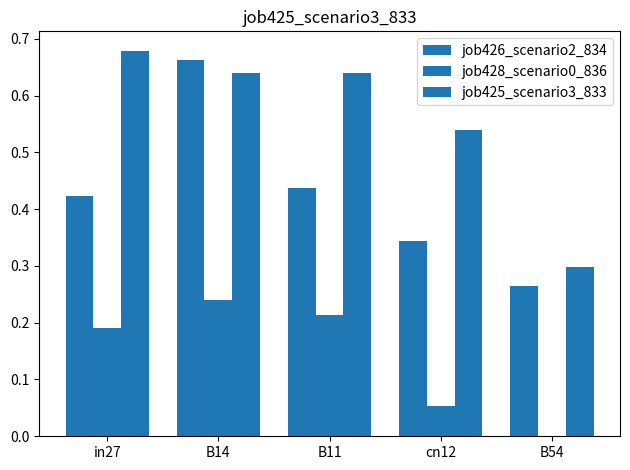

What is the difference between the maximum and minimum values in the job428_scenario0_836 series?

0.2